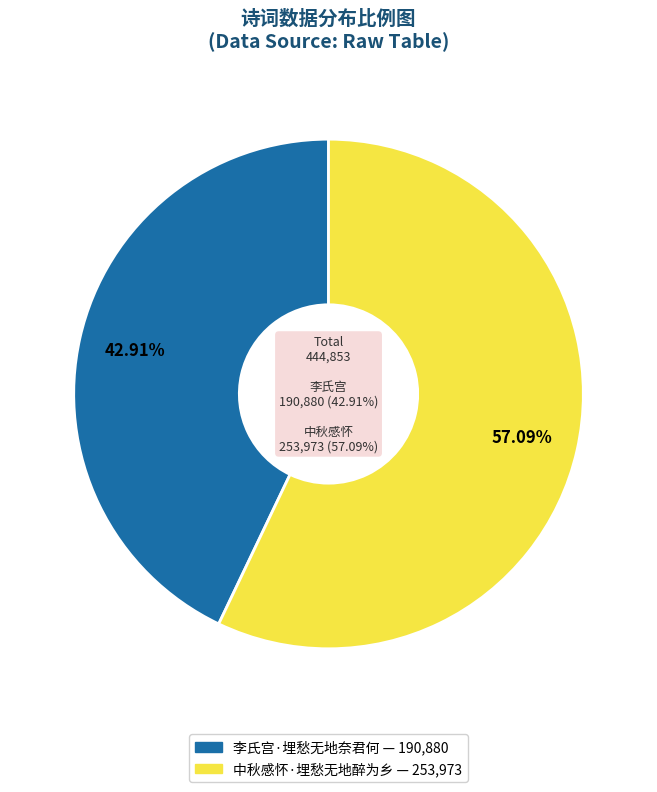

Which category has the smallest portion of the pie?

李氏宫·埋愁无地奈君何